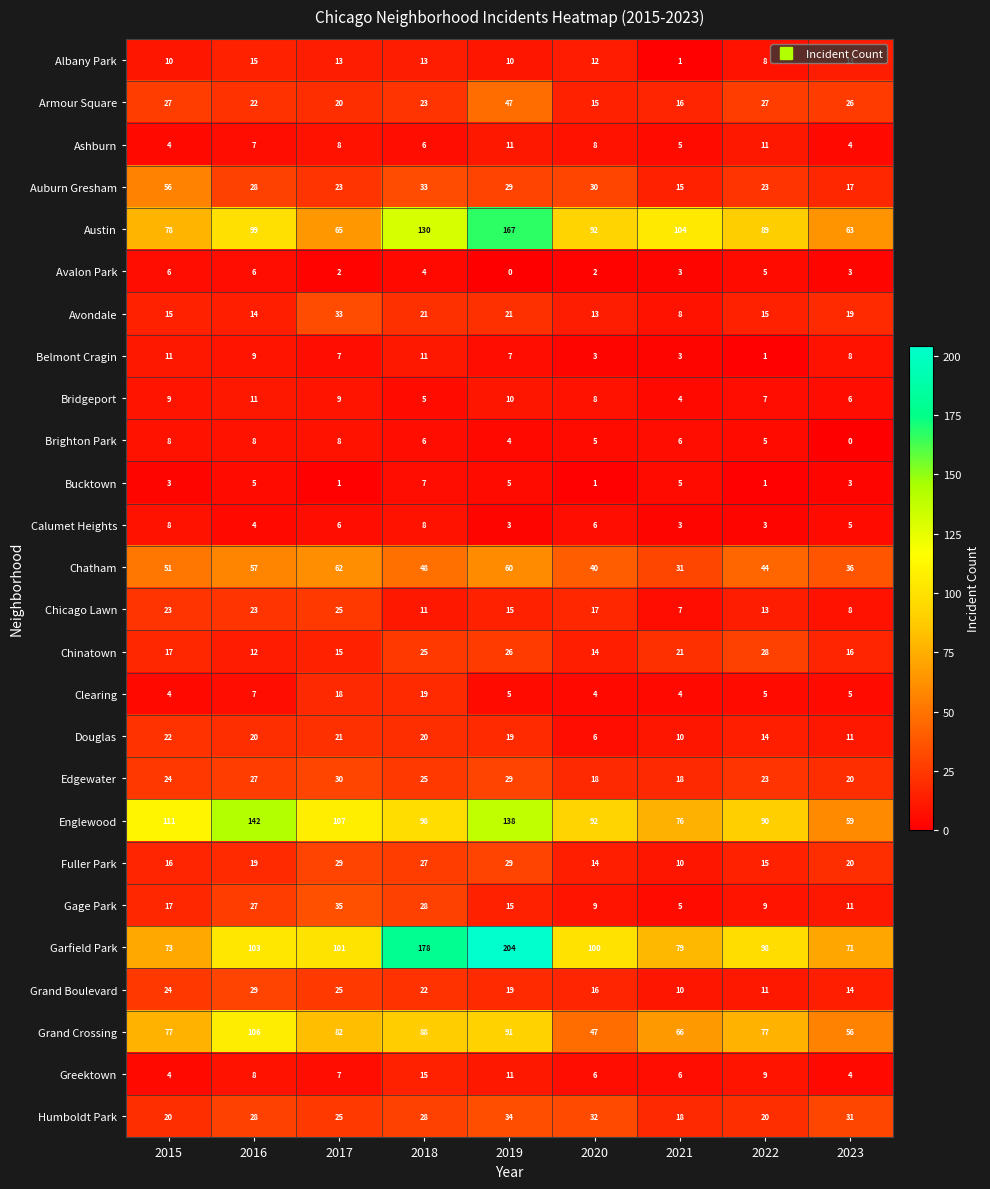

At how many categories does at least one series exceed 161?

2